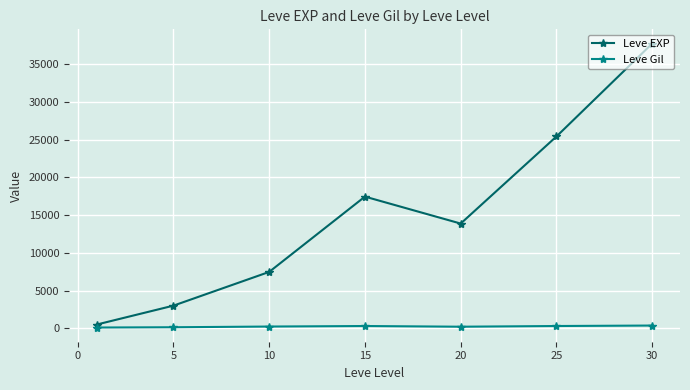

List the series in order of their peak value, highest first.

Leve EXP, Leve Gil